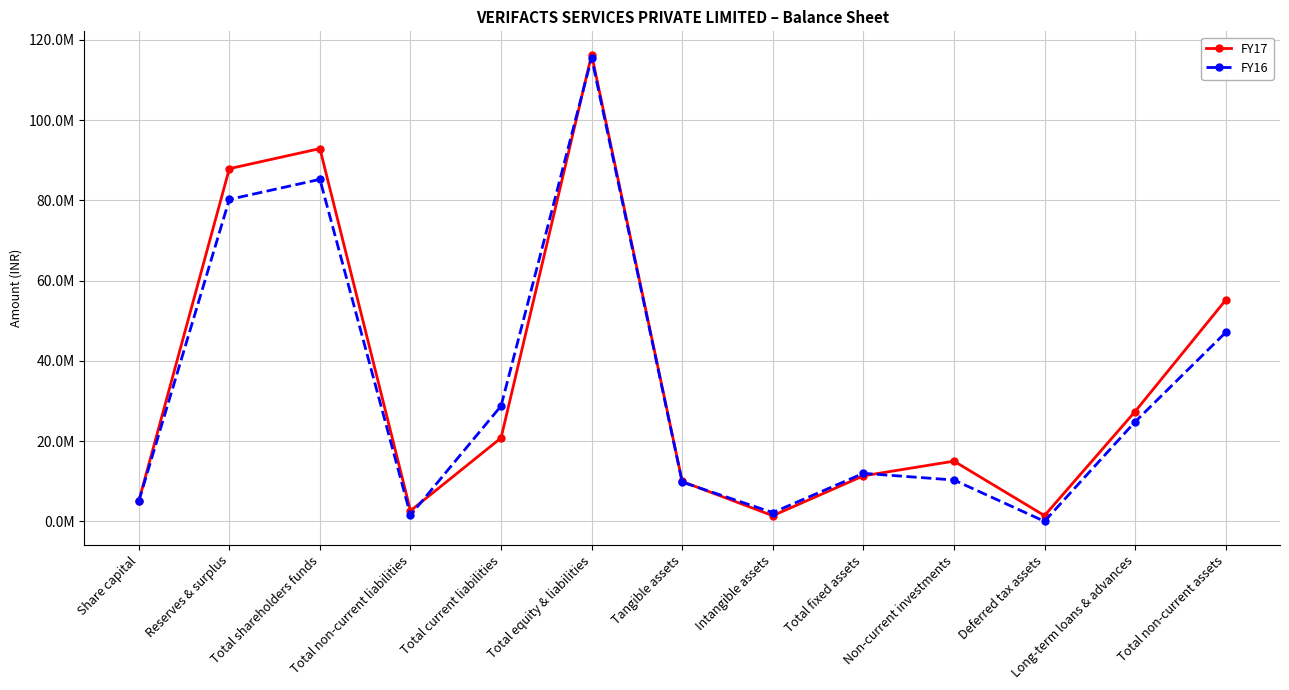

What is the difference between the maximum and minimum values in the FY16 series?

115516839